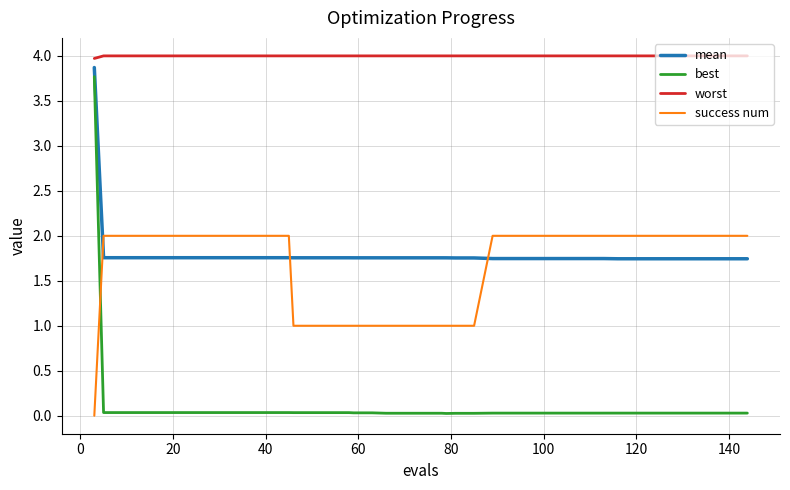

Which series has the widest spread of values?

best